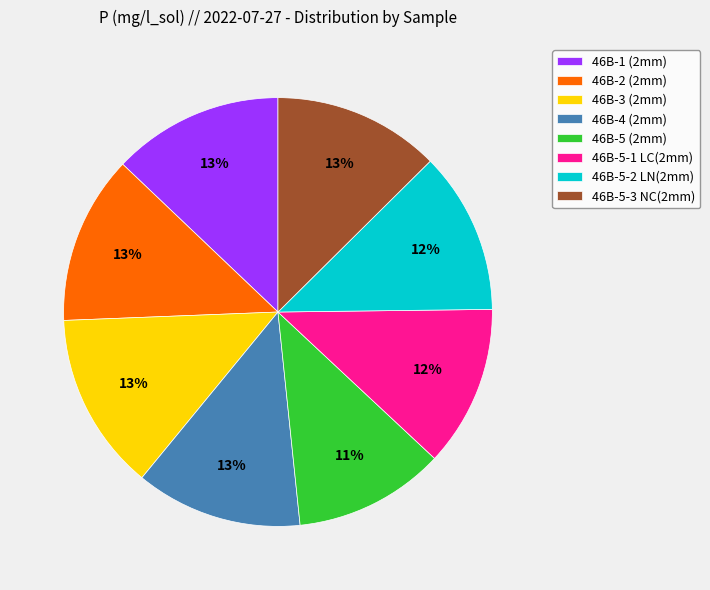

Is the sum of 46B-4 (2mm) and 46B-3 (2mm) greater than half?

No